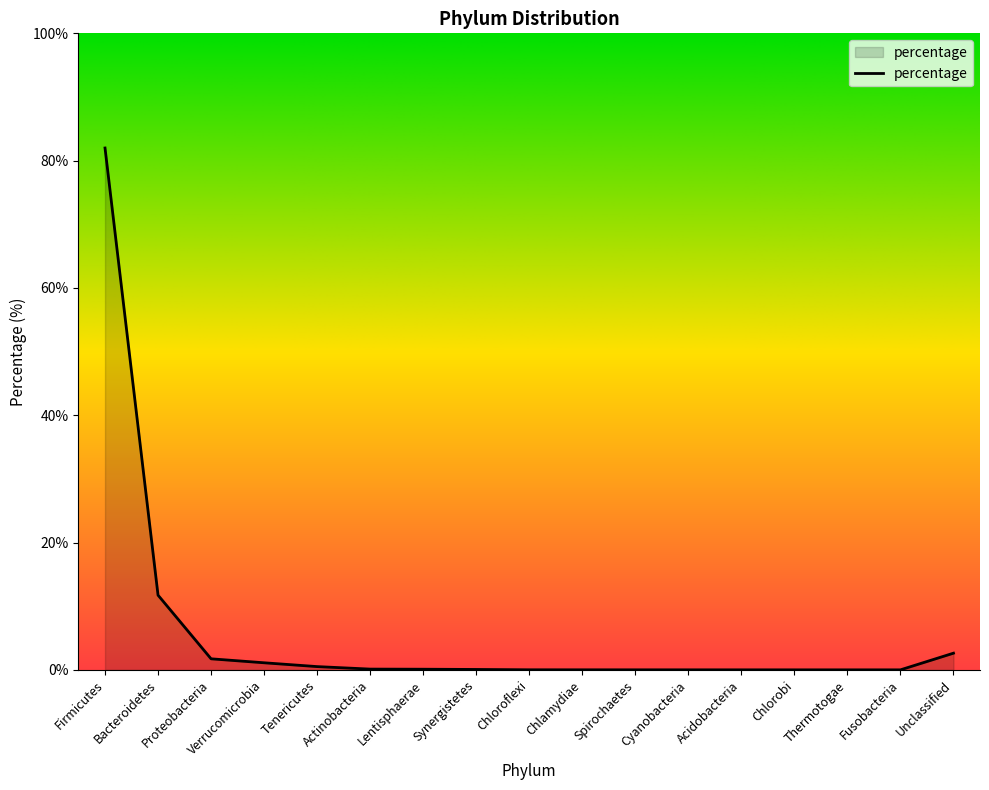

What position from the left is Actinobacteria?

6